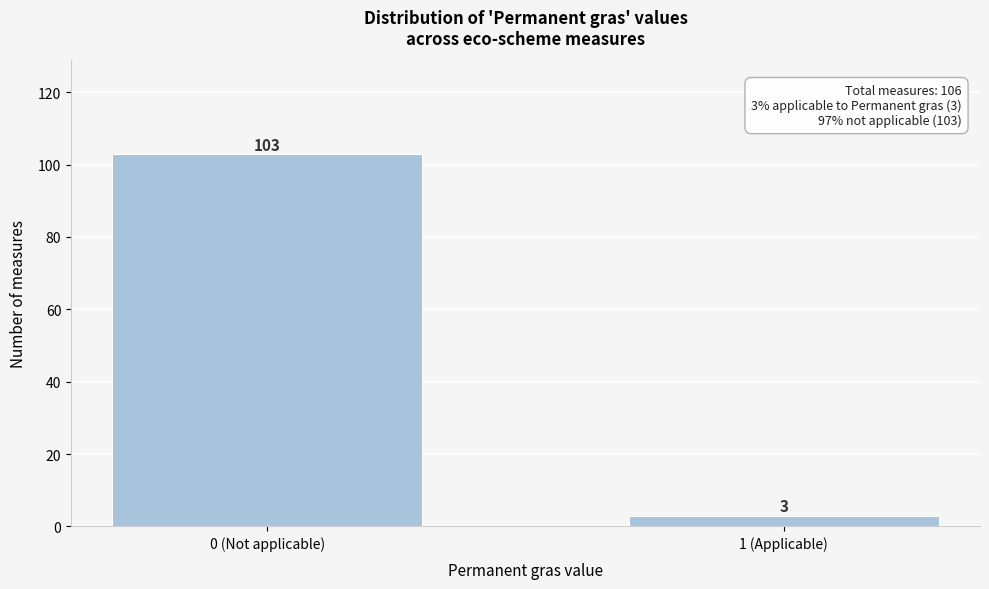

Reading left to right, transcribe all the data shown in this chart.

103	3